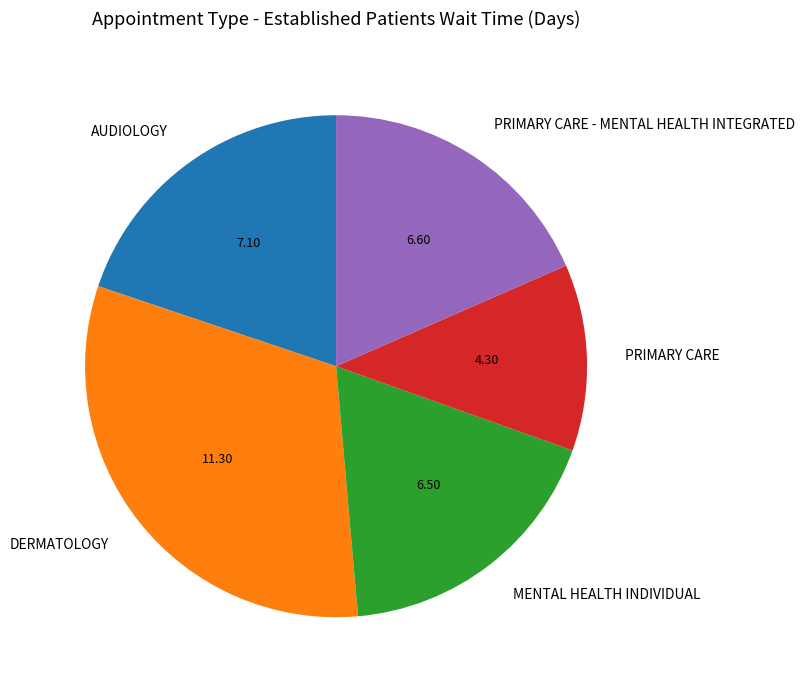

What is the ratio of the value at PRIMARY CARE to the value at MENTAL HEALTH INDIVIDUAL?

0.7